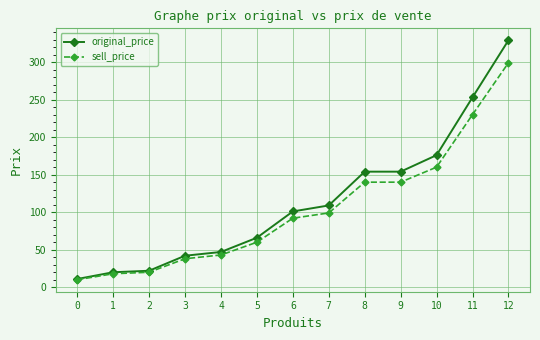

Reading left to right, extract all data points from this chart.

original_price: 0=11	1=20	2=22	3=42	4=47	5=66	6=101	7=109	8=154	9=154	10=176	11=253	12=329
sell_price: 0=10	1=18	2=20	3=38	4=43	5=60	6=92	7=99	8=140	9=140	10=160	11=230	12=299